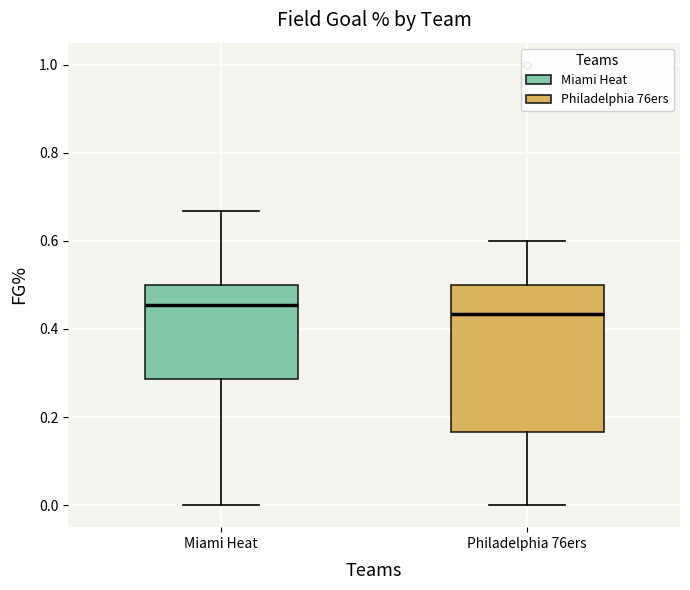

Which box's median line is the highest?

Miami Heat